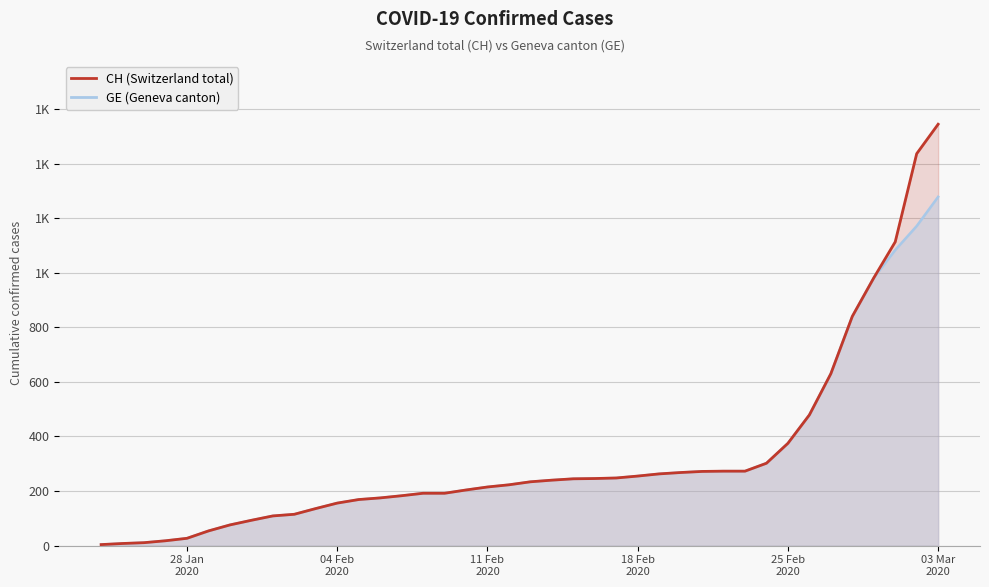

Reading left to right, list all the values displayed in this chart.

CH: 4	8	11	18	27	54	76	93	109	115	136	156	169	175	183	192	192	204	215	223	234	240	245	246	248	255	263	268	272	273	273	302	375	479	630	840	981	1113	1436	1544
GE: 4	8	11	18	27	54	76	93	109	115	136	156	169	175	183	192	192	204	215	223	234	240	245	246	248	255	263	268	272	273	273	302	375	479	630	840	981	1083	1171	1278